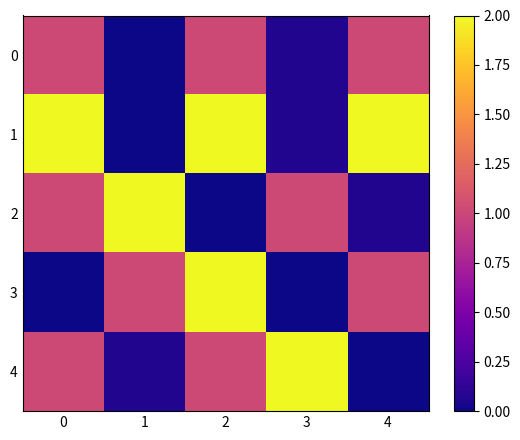

Count the number of categories in the chart.

5